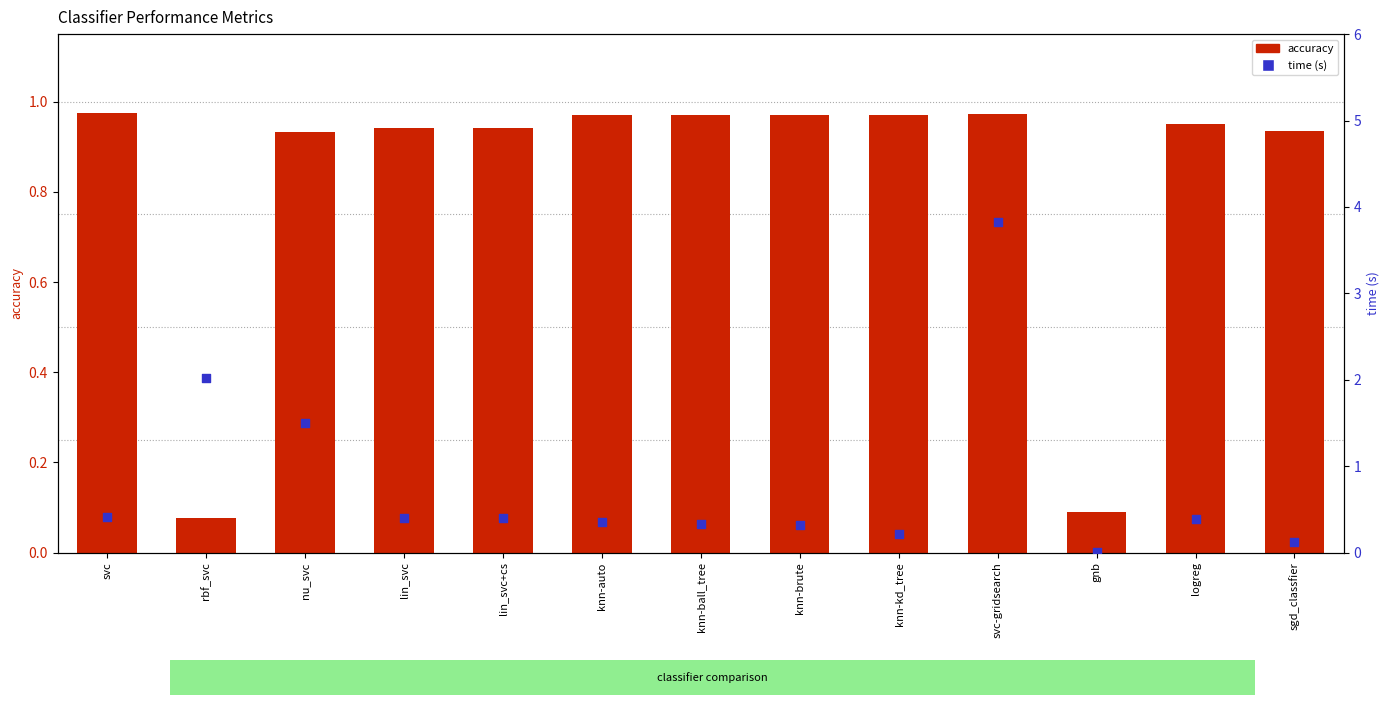

Which series has the widest spread of Y values?

time